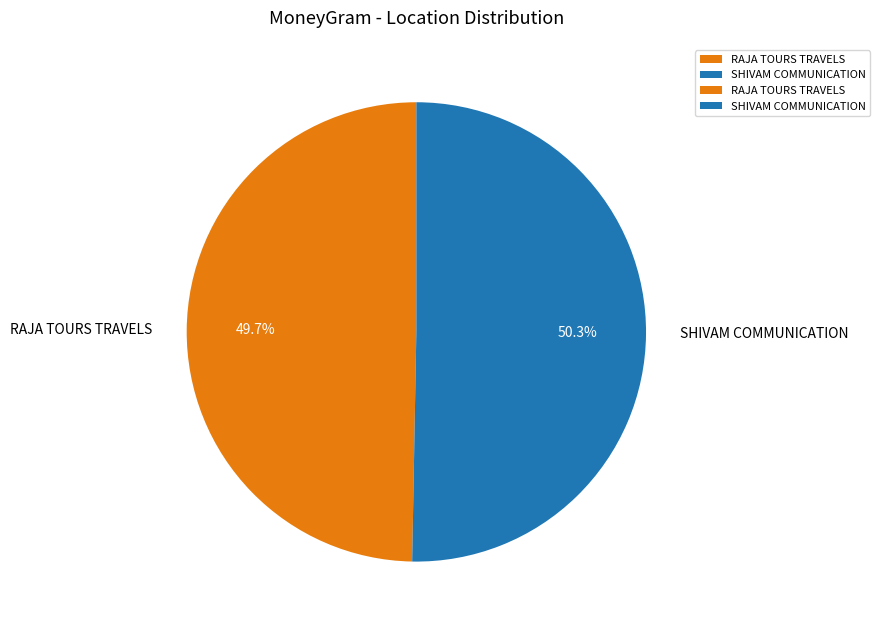

To the nearest percent, what portion does SHIVAM COMMUNICATION represent?

50%